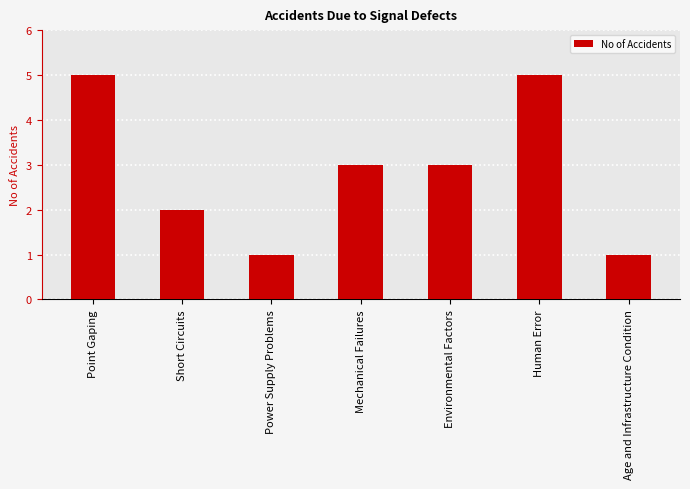

What is the greatest value displayed?

5